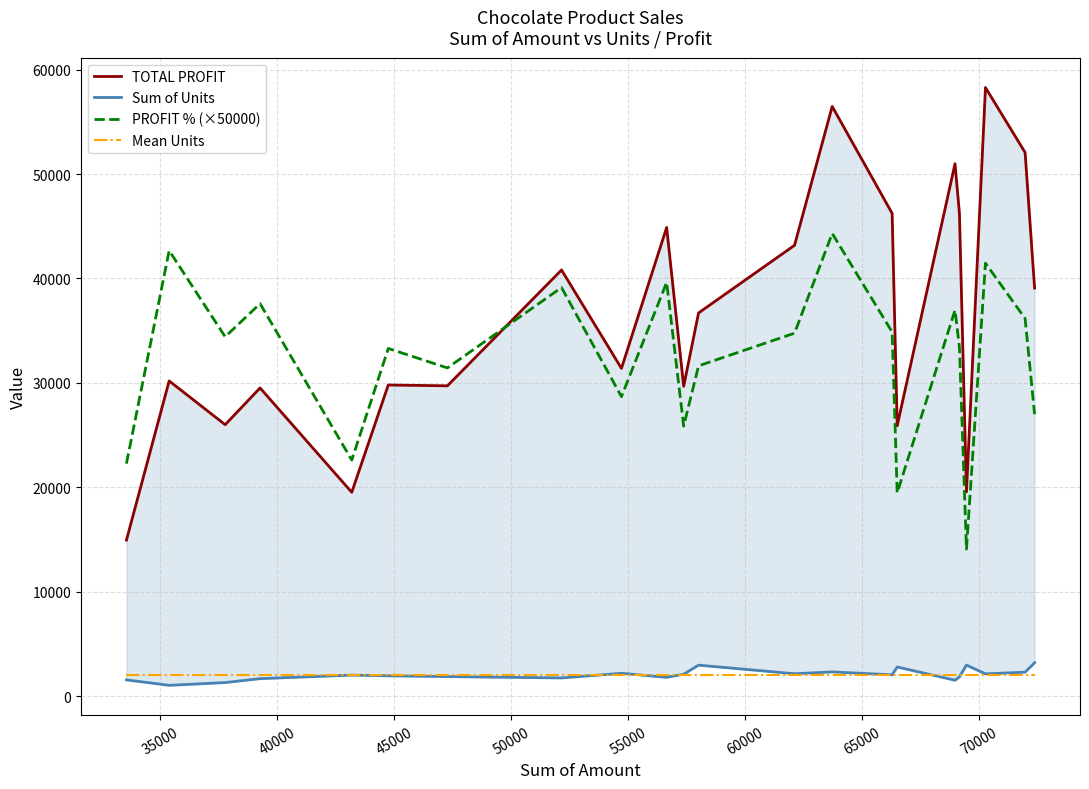

What is the highest value of the PROFIT % (×50000) series?

44310.0